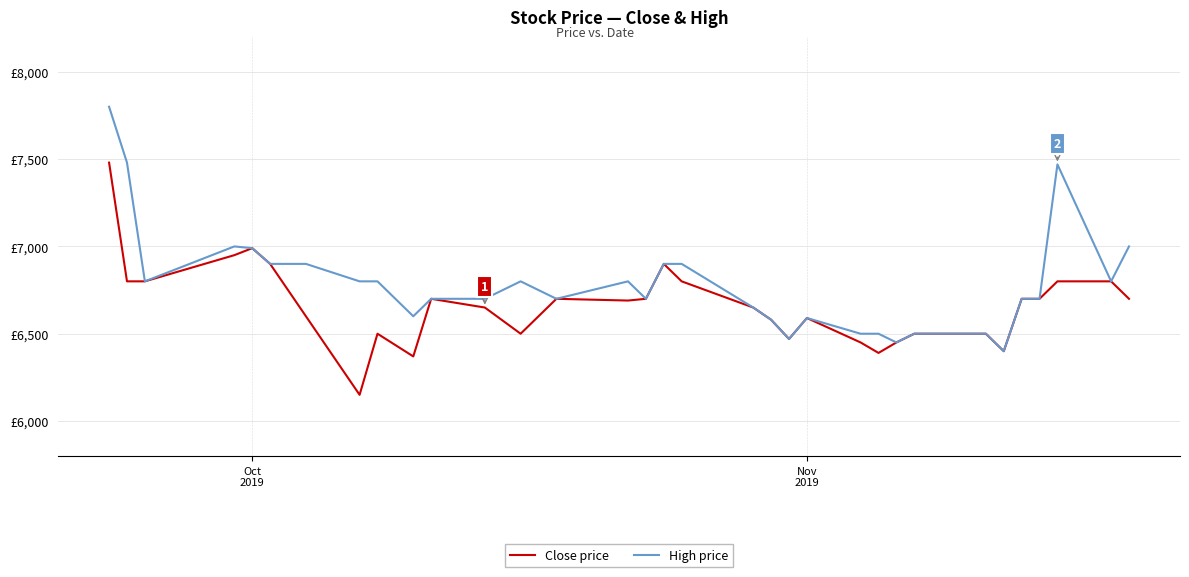

Is this an area chart (filled region under the line)?

No